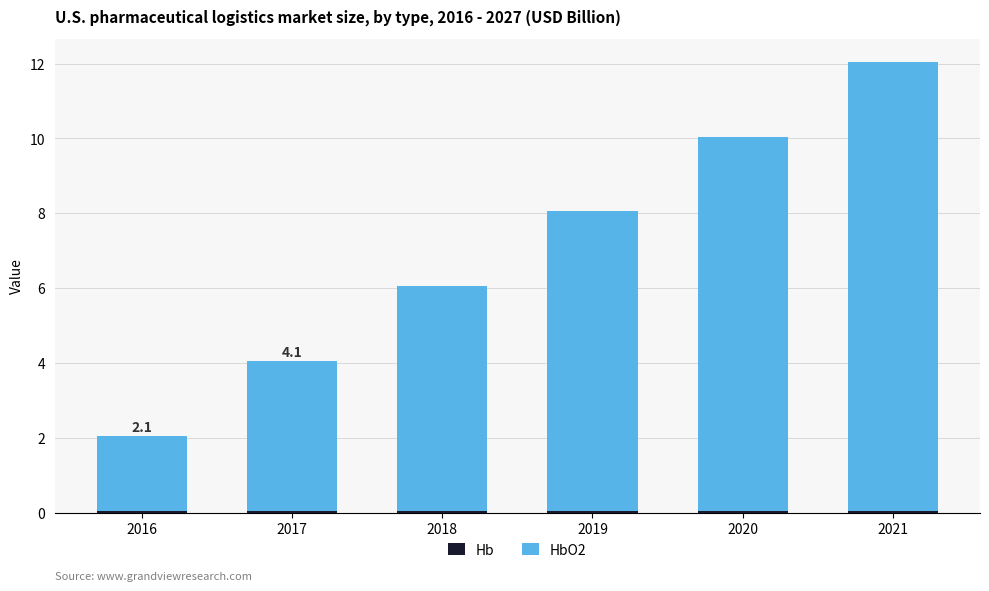

At which category is the sum across all series the highest?

2021